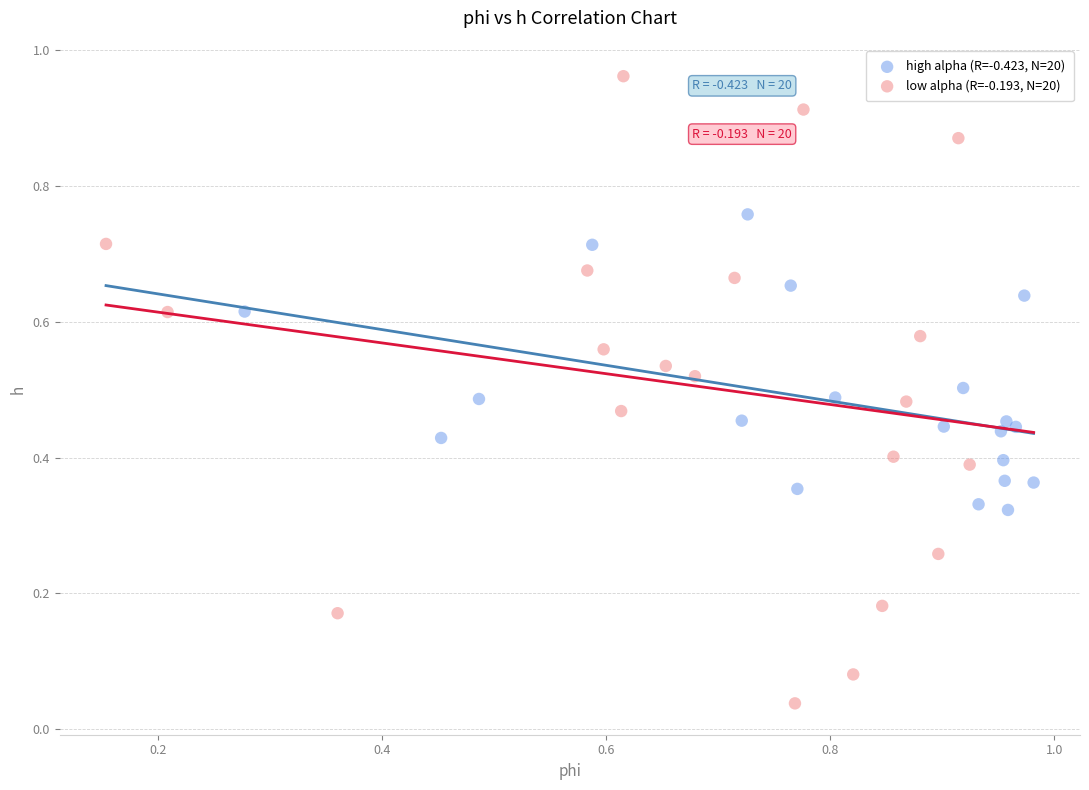

Which series has the widest spread of Y values?

low alpha (R=-0.193, N=20)